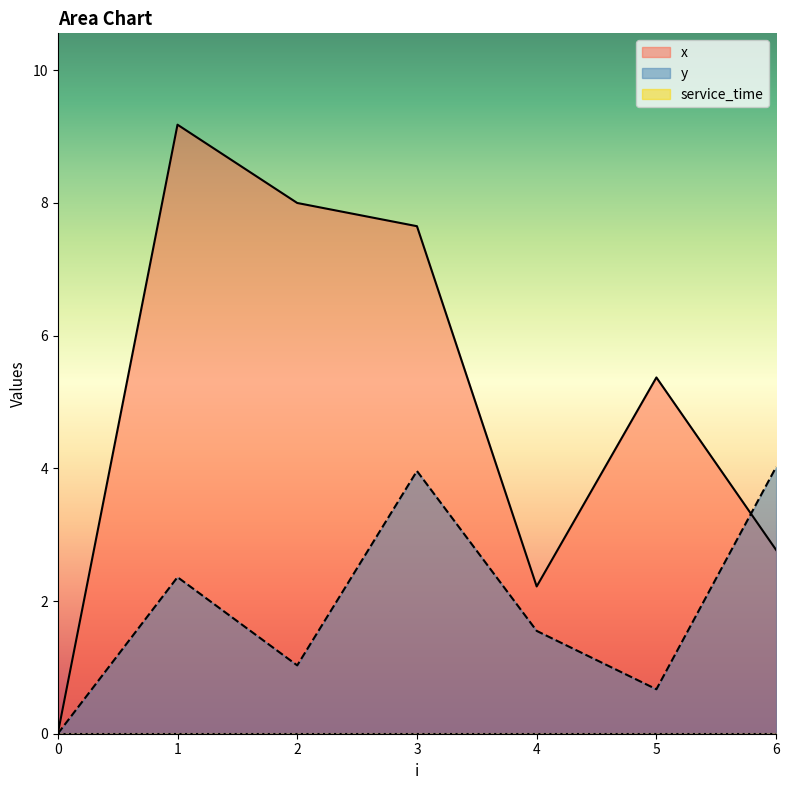

Which series has the widest spread of values?

x